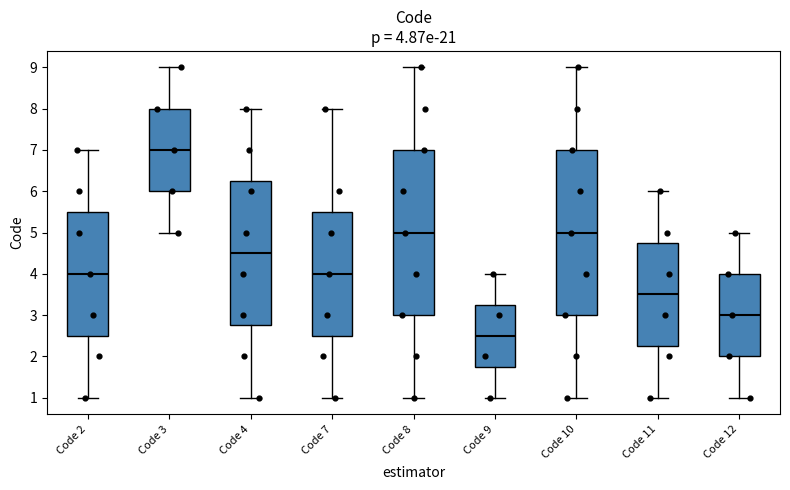

Which box's median line is the lowest?

Code 9